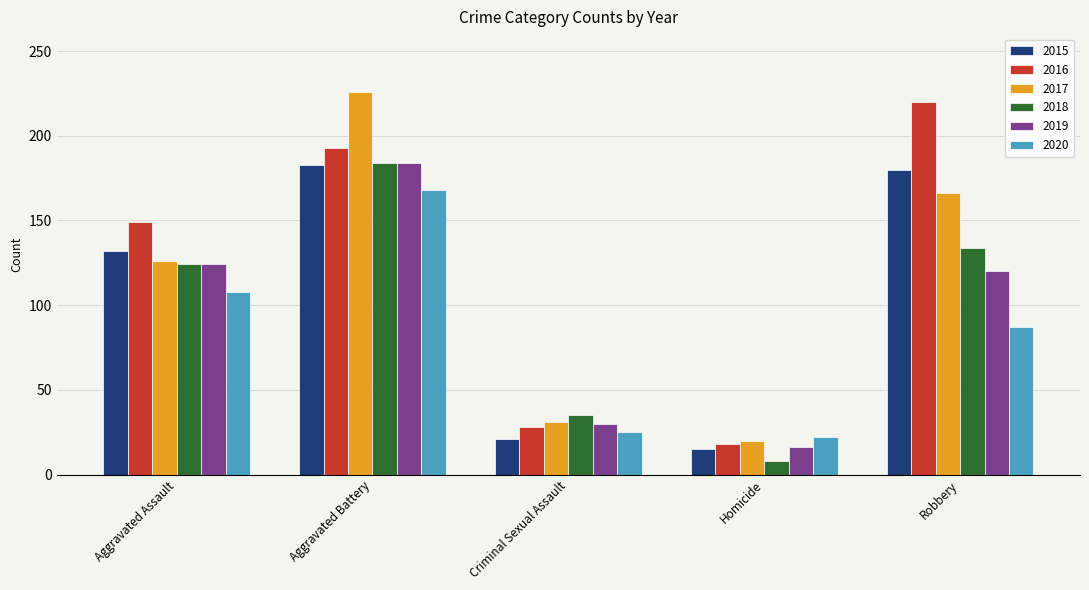

How many series are shown in this chart?

6